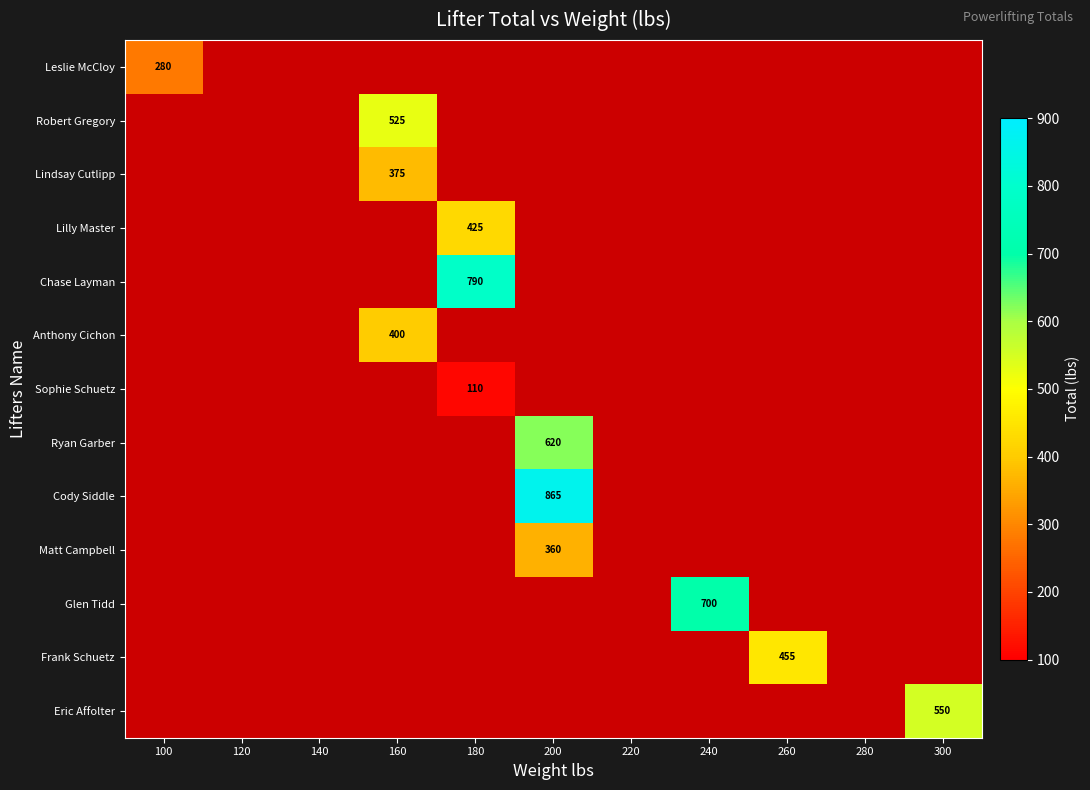

The Eric Affolter series shows 550 at 300. True or false?

True